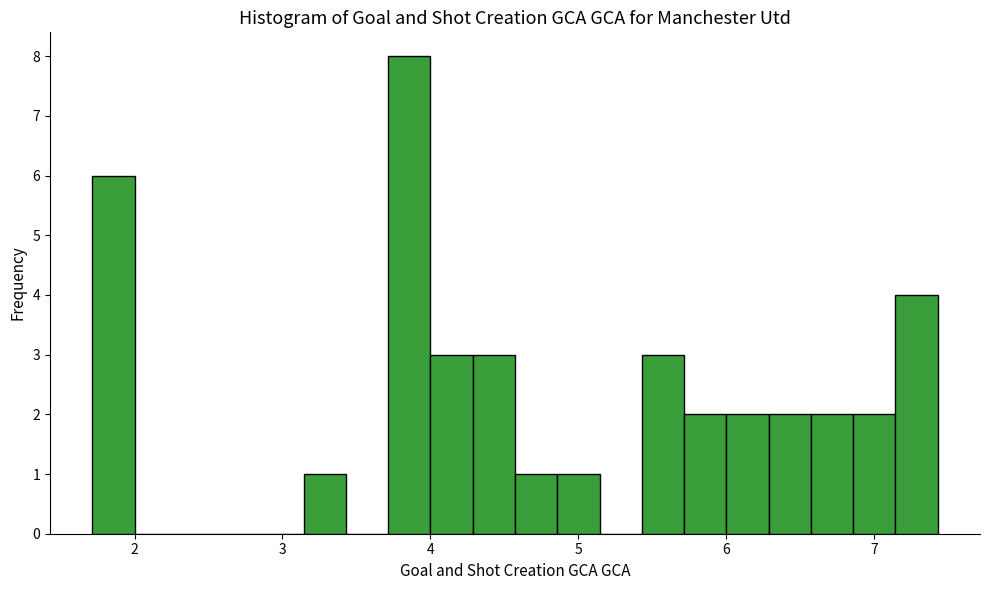

Around what value on the x-axis is the tallest bar? Give the approximate position of its centre, as read against the axis.

3.9